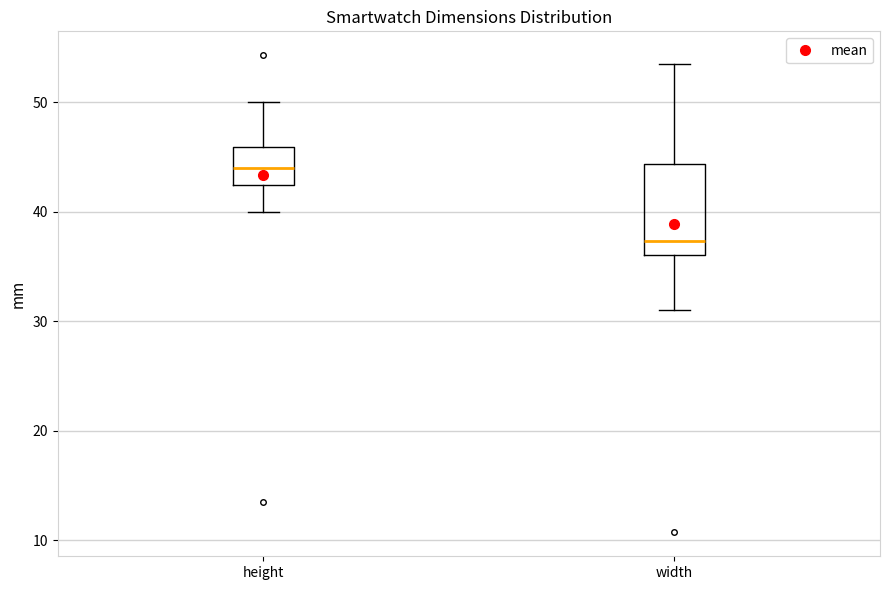

Where is the lower edge of the box for width on the y-axis? The values are not printed on the chart, so give them approximately, as read against the axis.

36